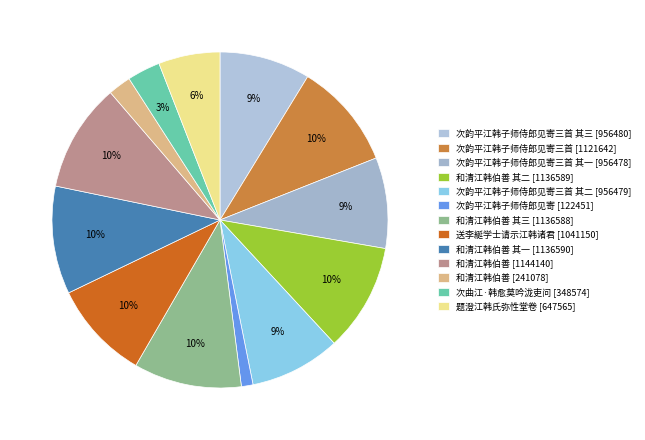

How many segments does this pie chart have?

13